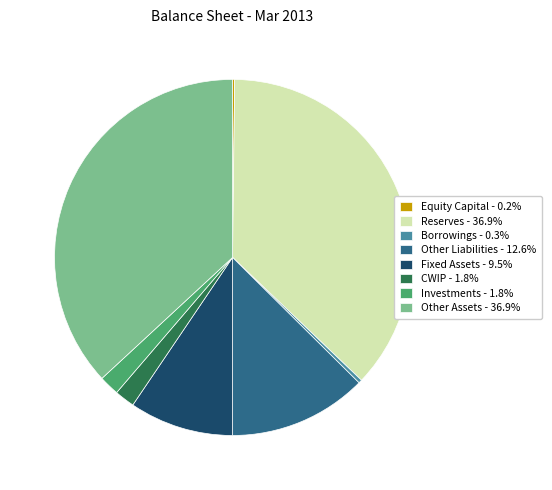

Combined, do Reserves - 36.9% and Borrowings - 0.3% account for over 50%?

No